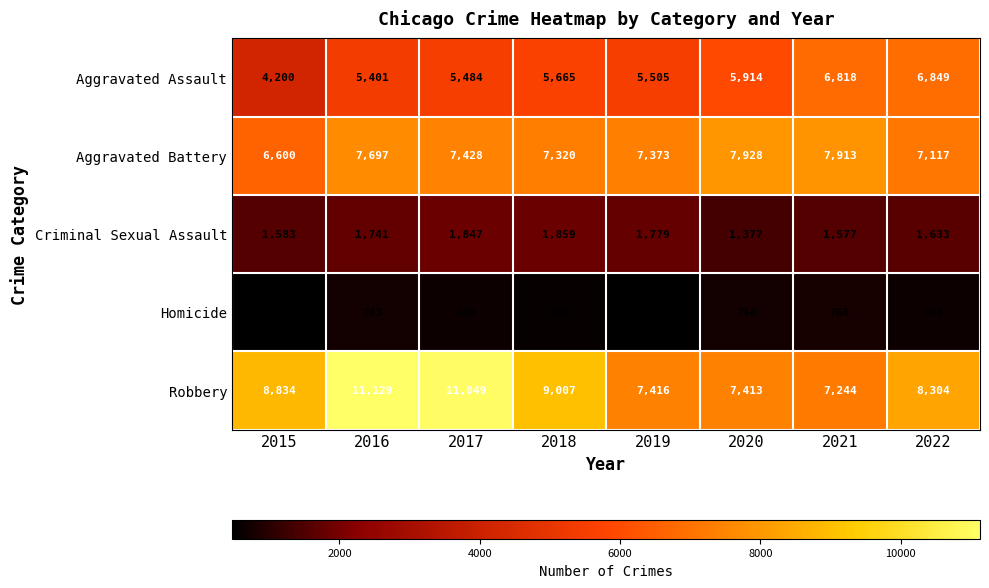

What value does the Robbery series have at 2018?

9007